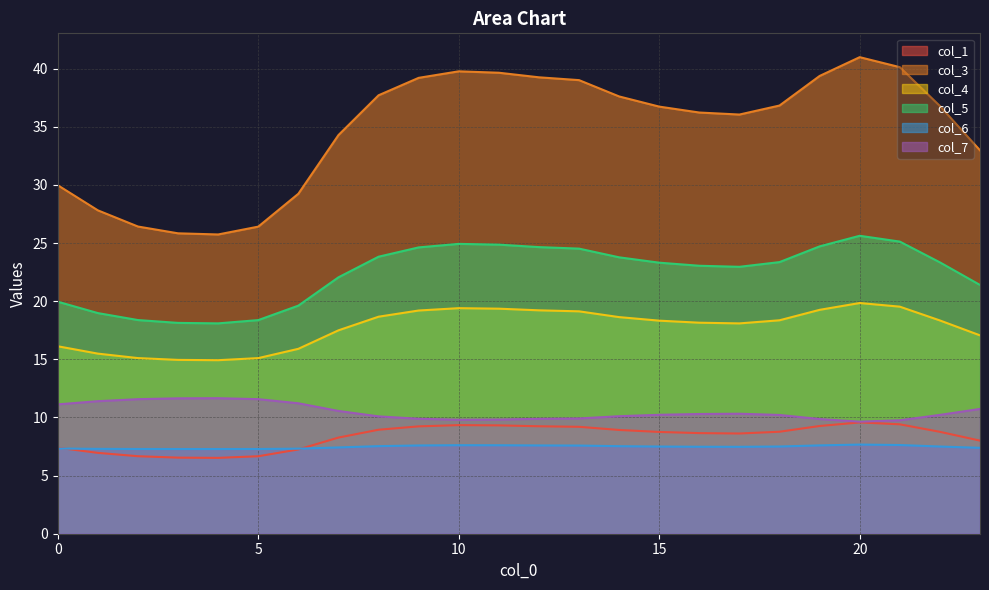

What is the value of the col_3 point at the 21st from the left?

41.0